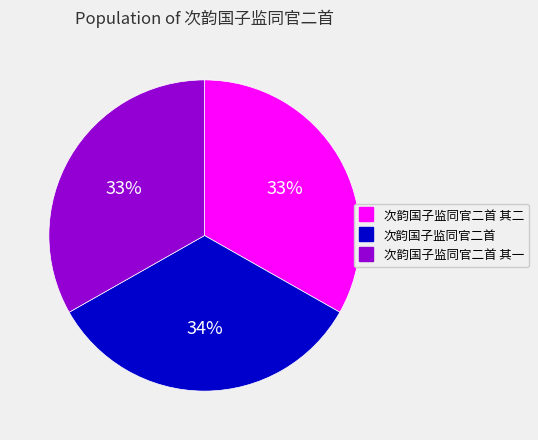

How many slices are in this pie chart?

3